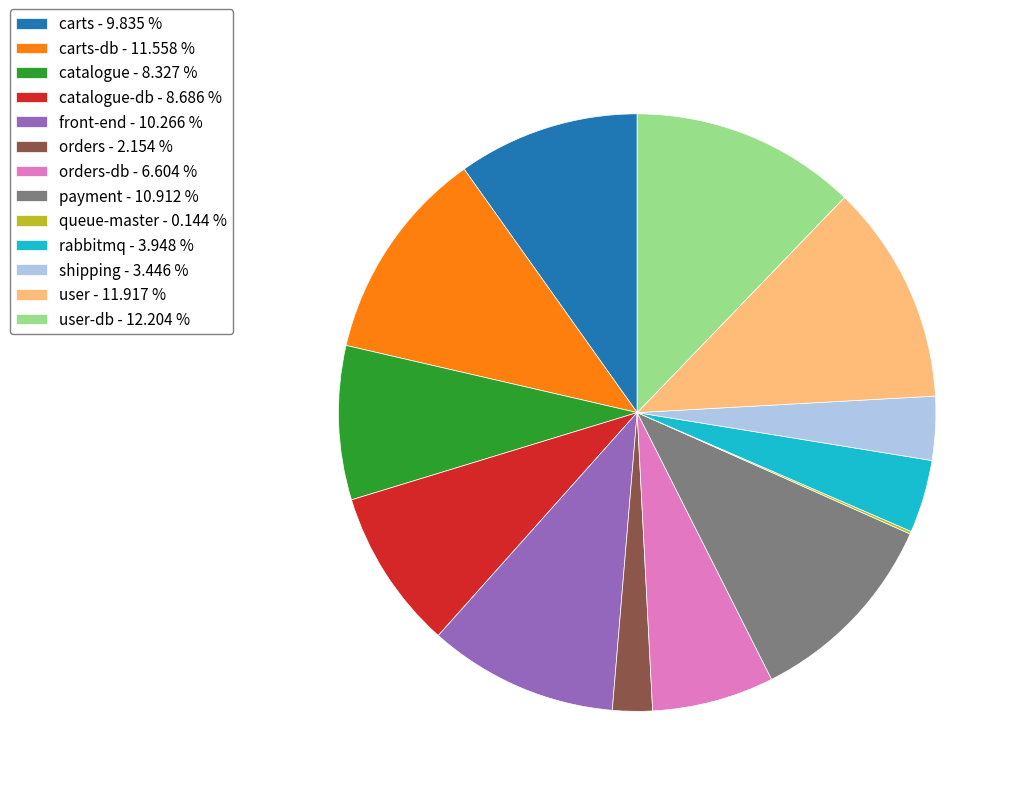

Is the sum of carts - 9.835 % and front-end - 10.266 % greater than half?

No